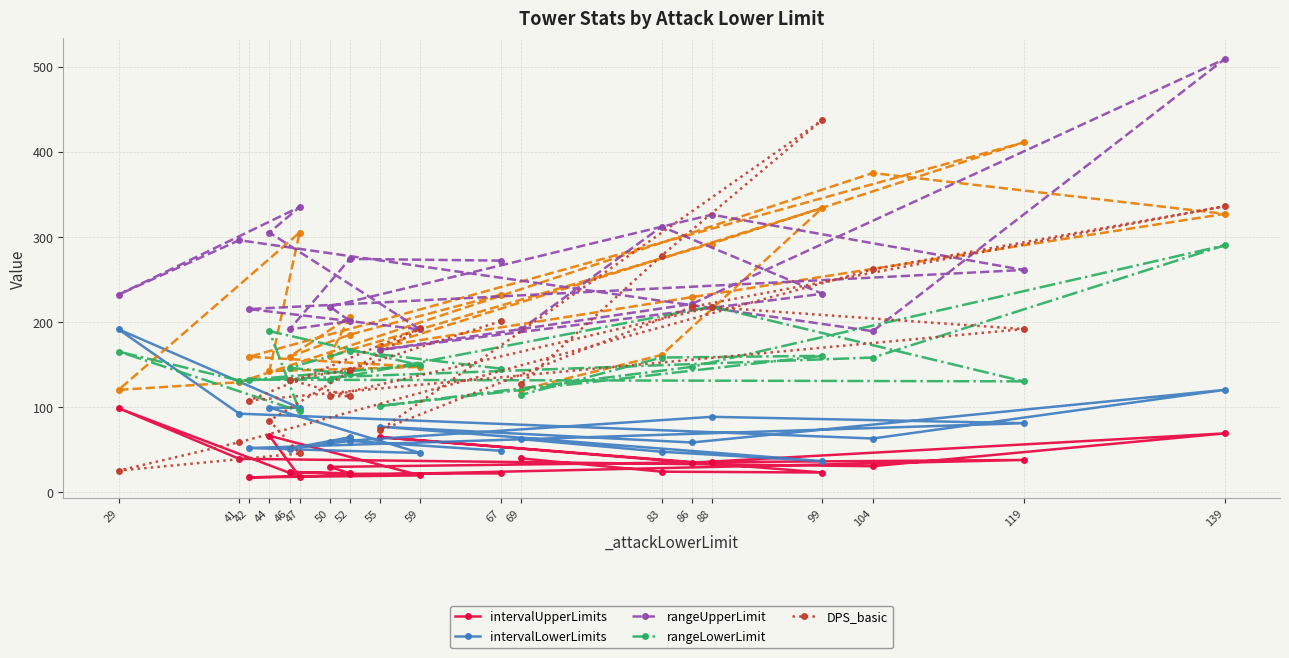

Rank the series at 104 from lowest to highest value.

intervalUpperLimits, intervalLowerLimits, rangeLowerLimit, rangeUpperLimit, DPS_basic